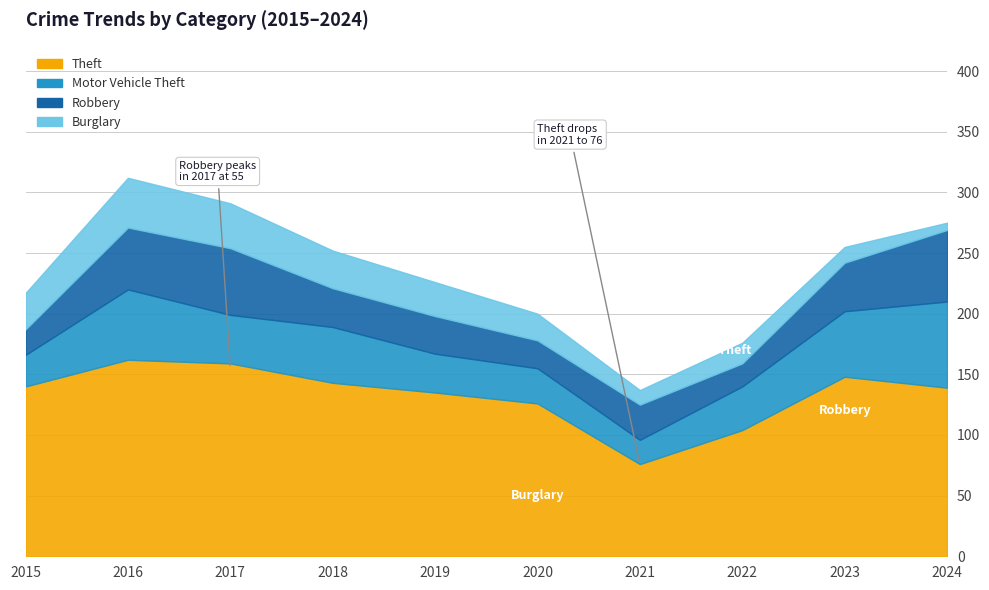

What is the approximate value of Robbery at 2022, to the nearest 10?

20